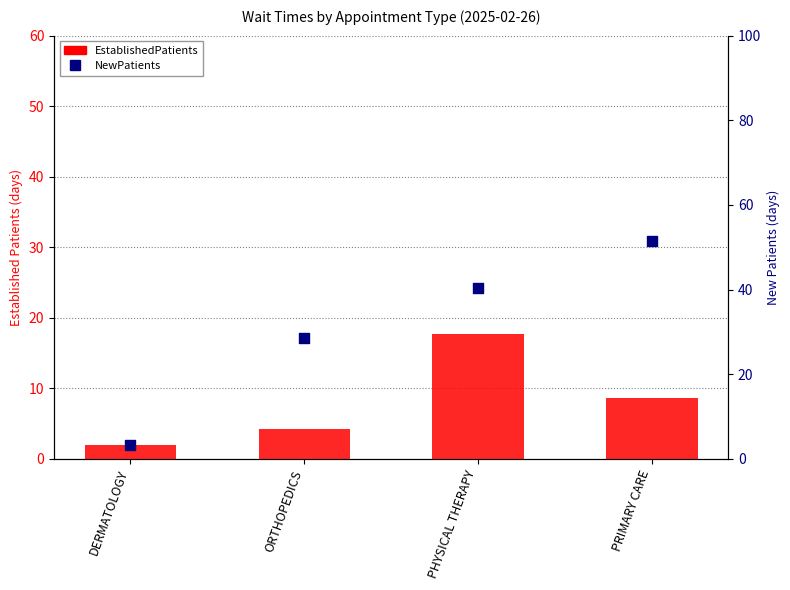

Which series contains the highest Y value?

NewPatients